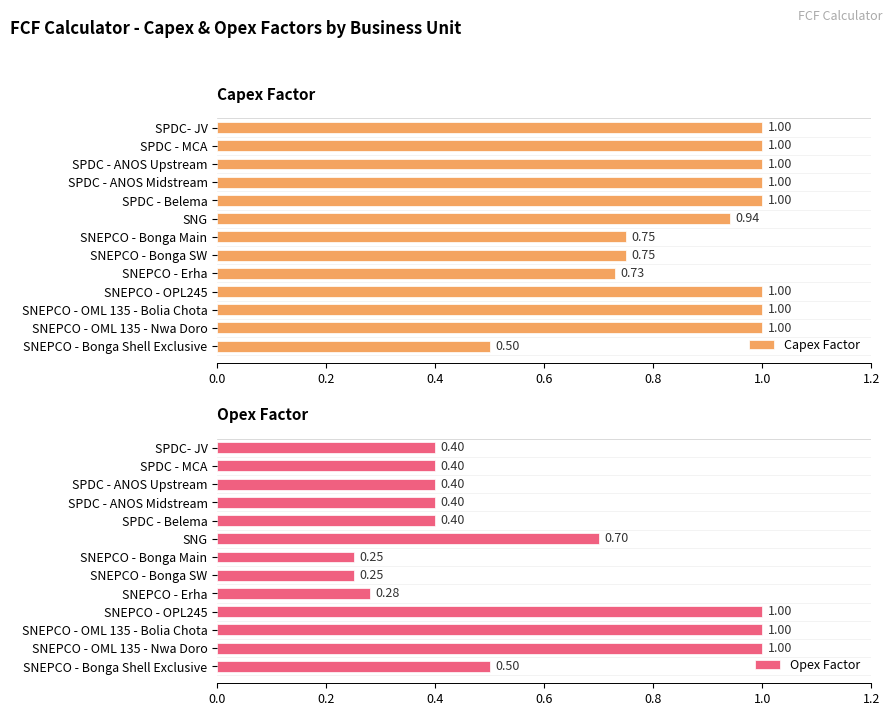

The Opex Factor series shows 0.5 at SNEPCO - Bonga Shell Exclusive. True or false?

True